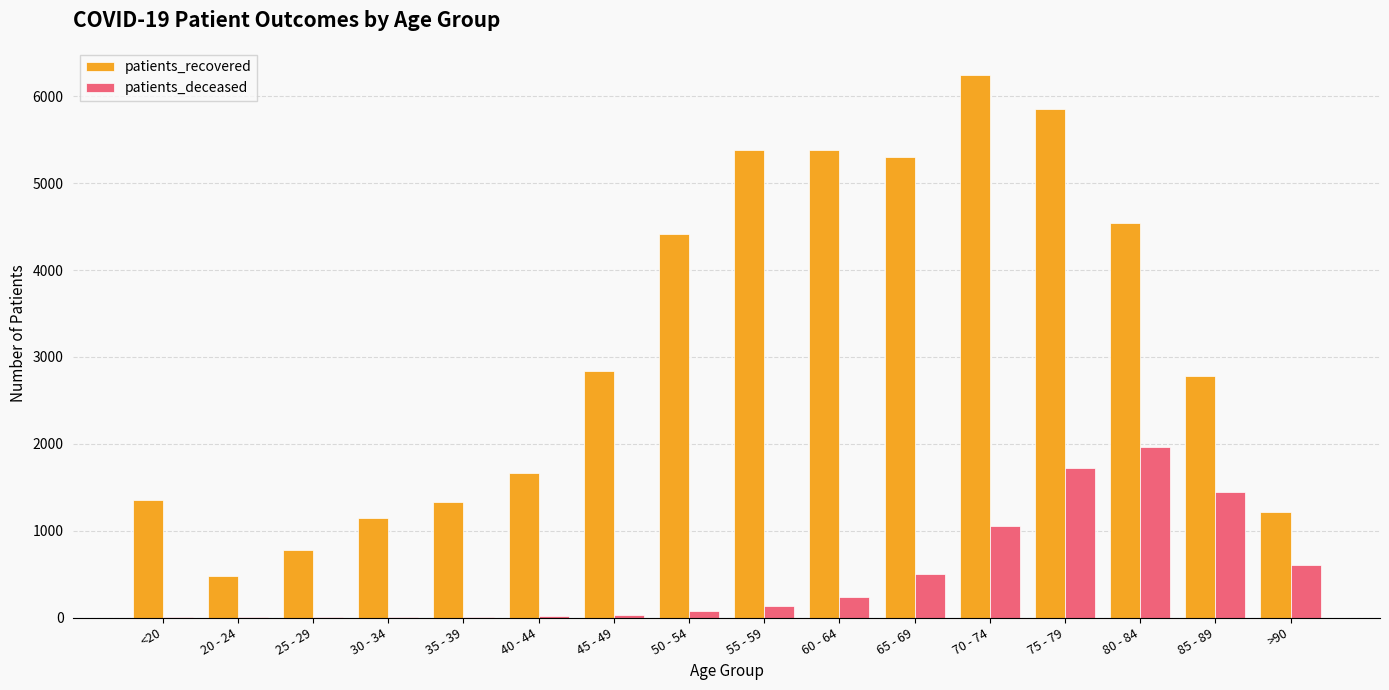

Which category has the highest value across all series?

70 - 74